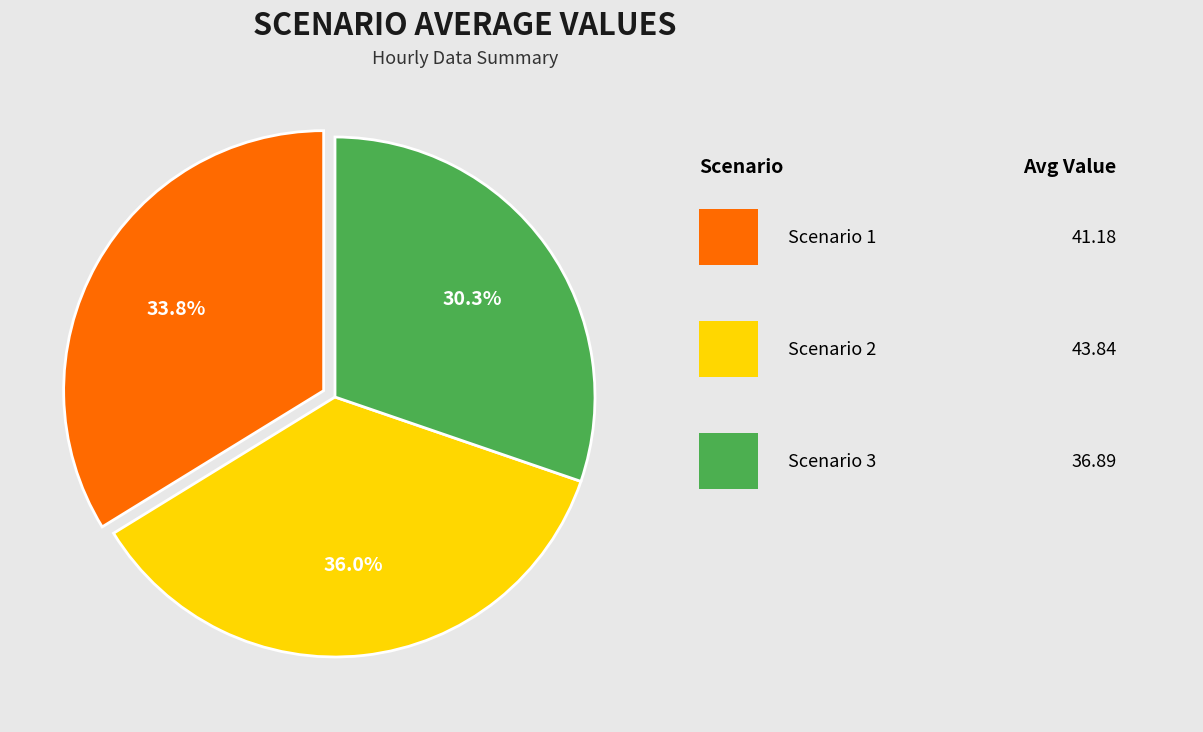

Is there any slice that represents more than half of the pie?

No